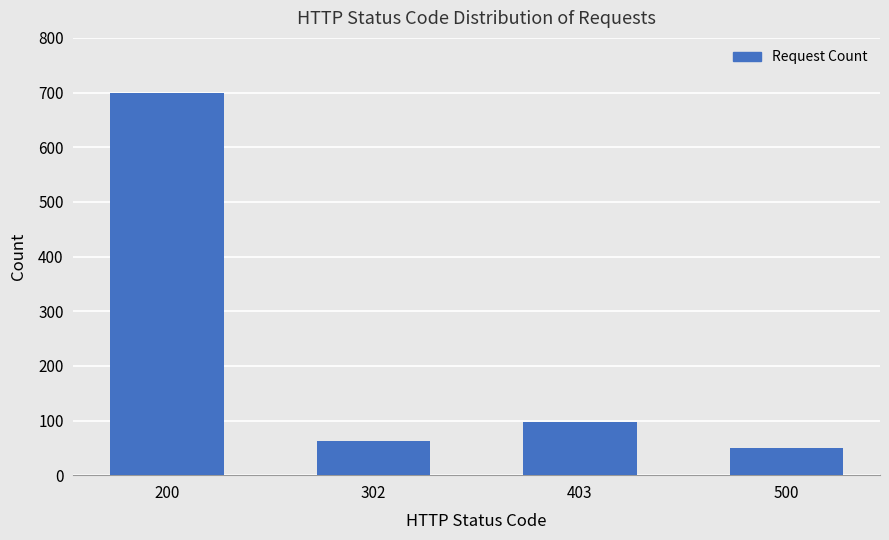

Which label corresponds to the smallest value in the chart?

500